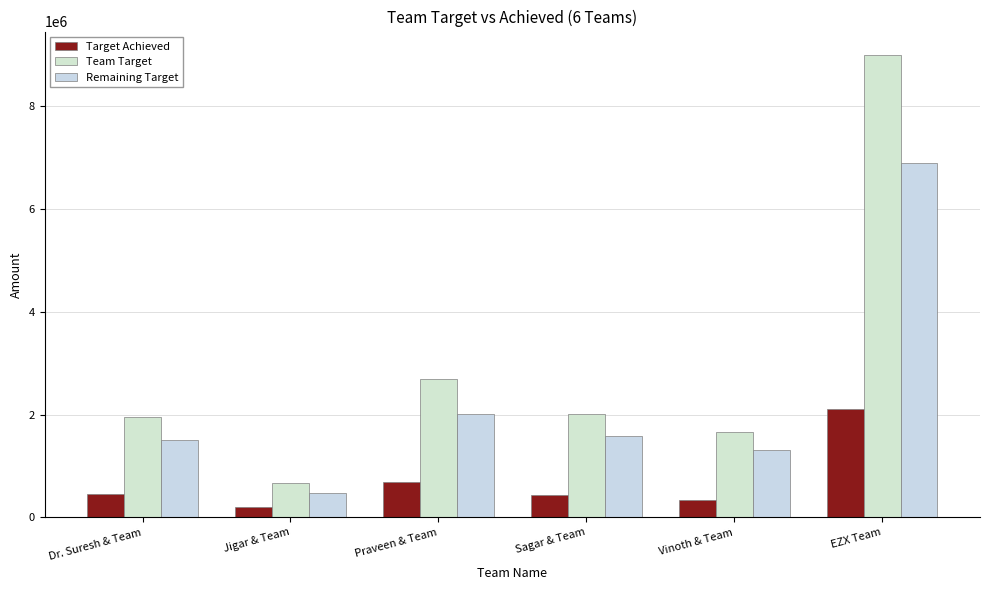

What is the value of the Target Achieved bar at the 1st from the left?

459837.5